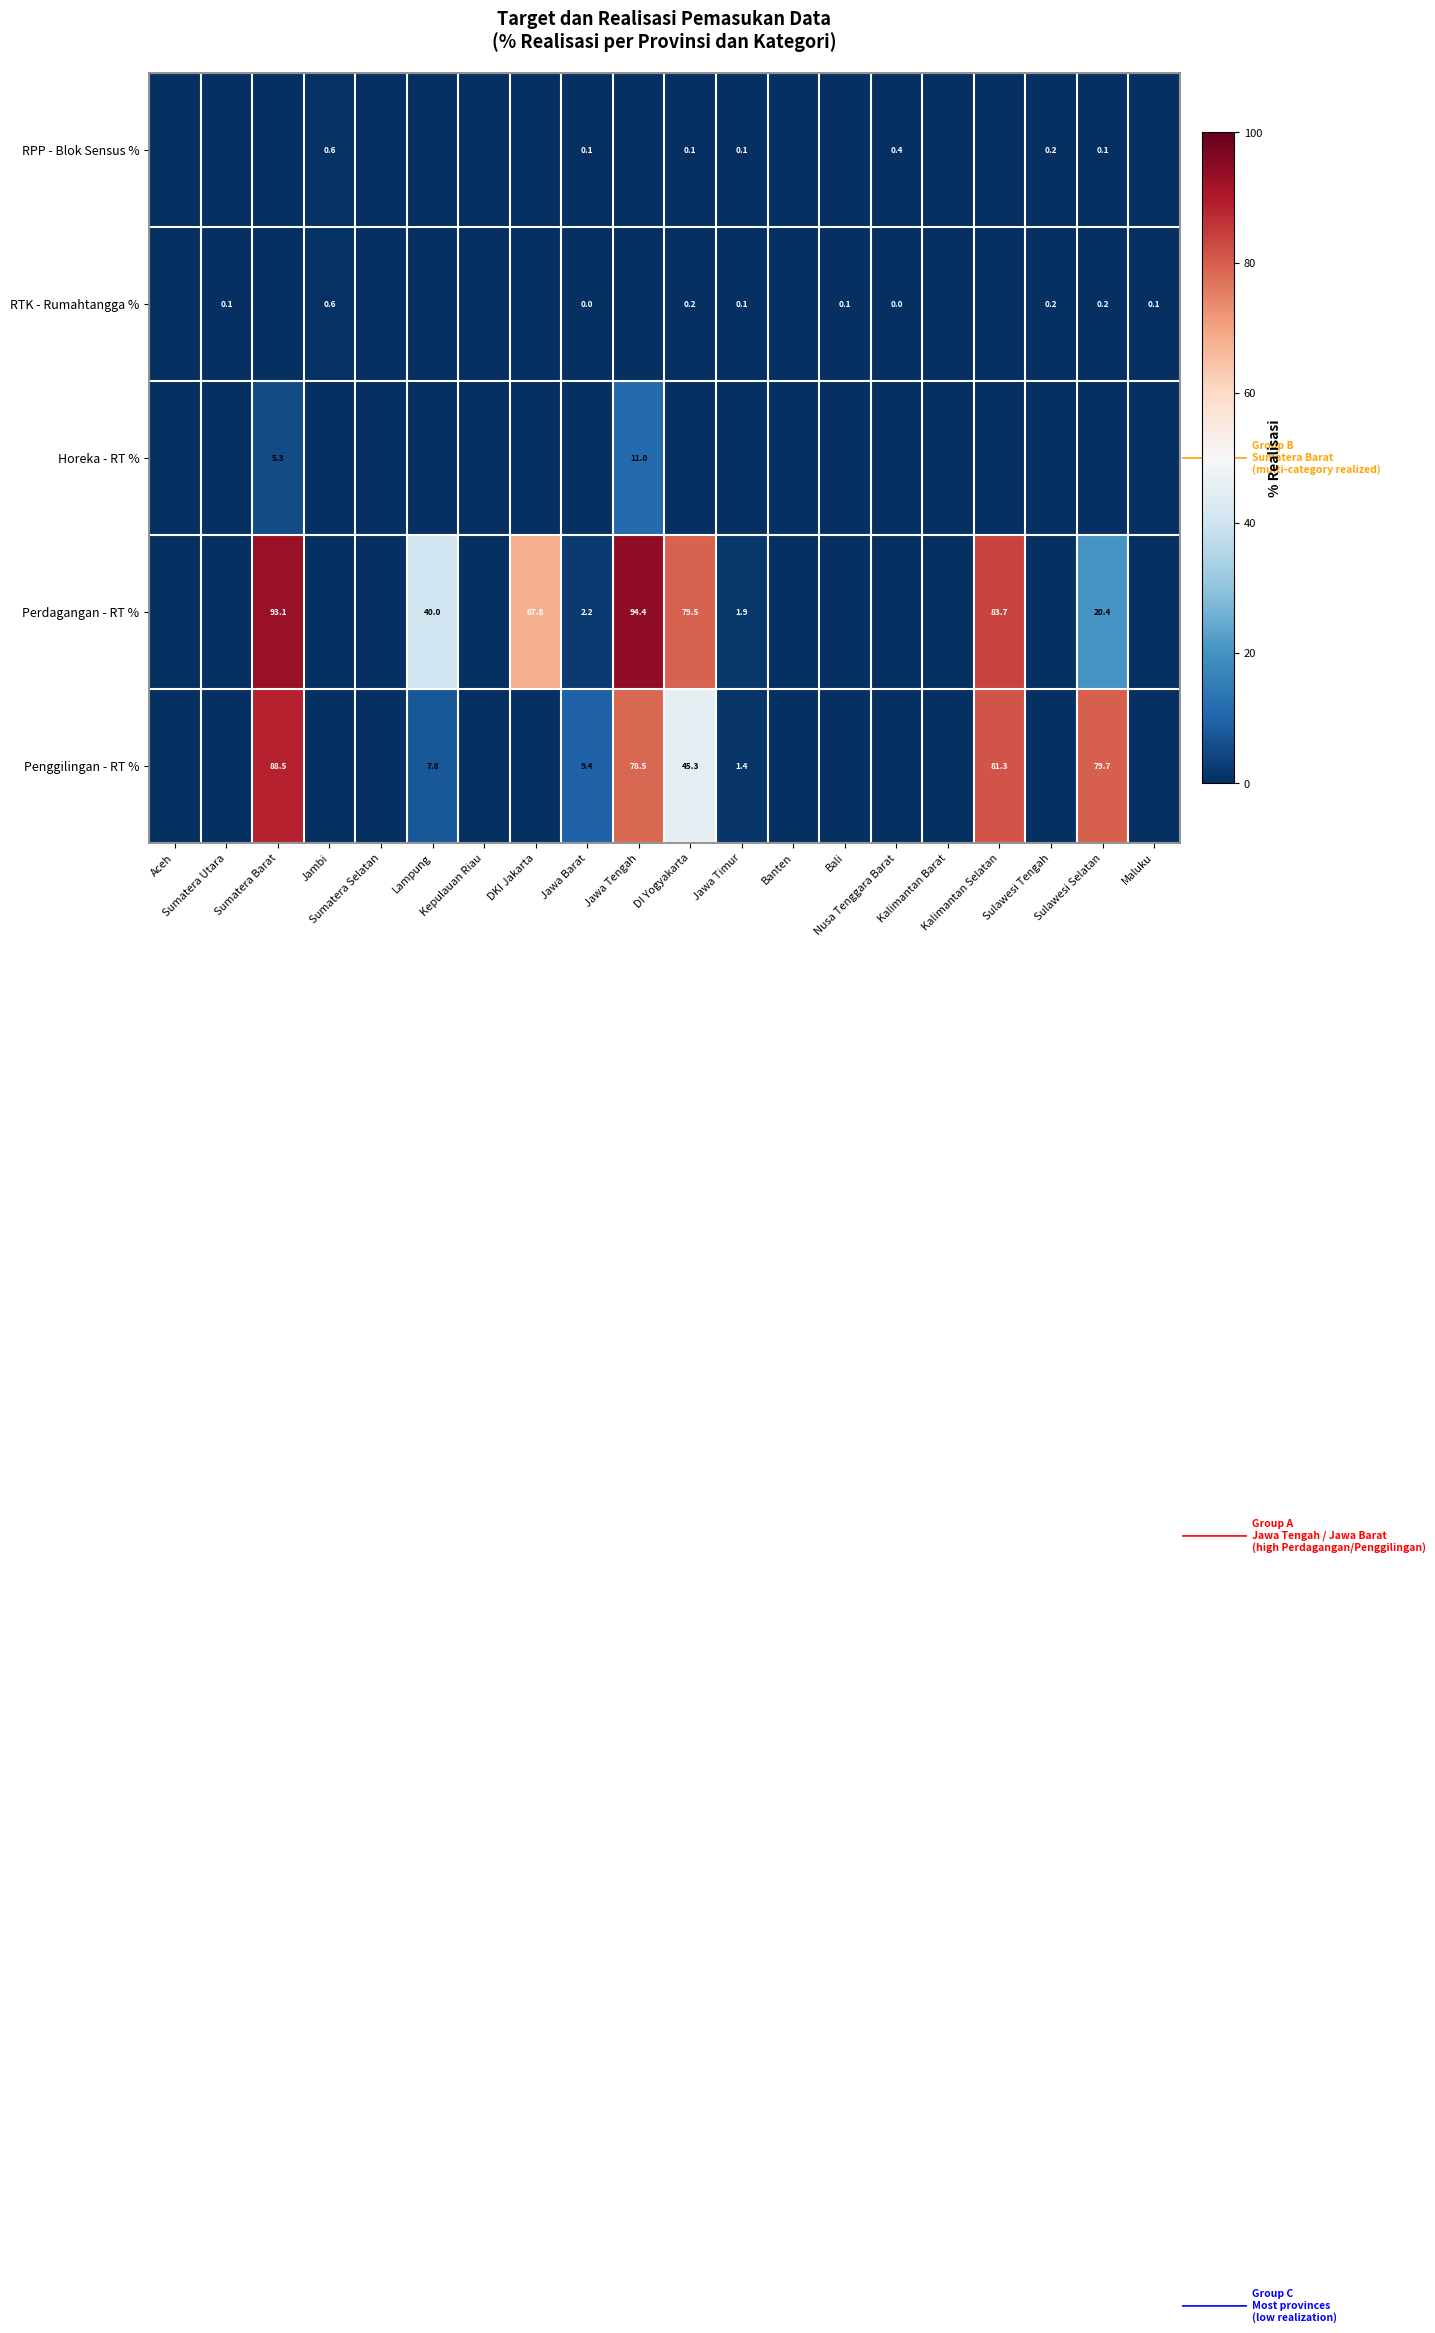

Which series has the largest range (max minus min)?

Perdagangan - RT %